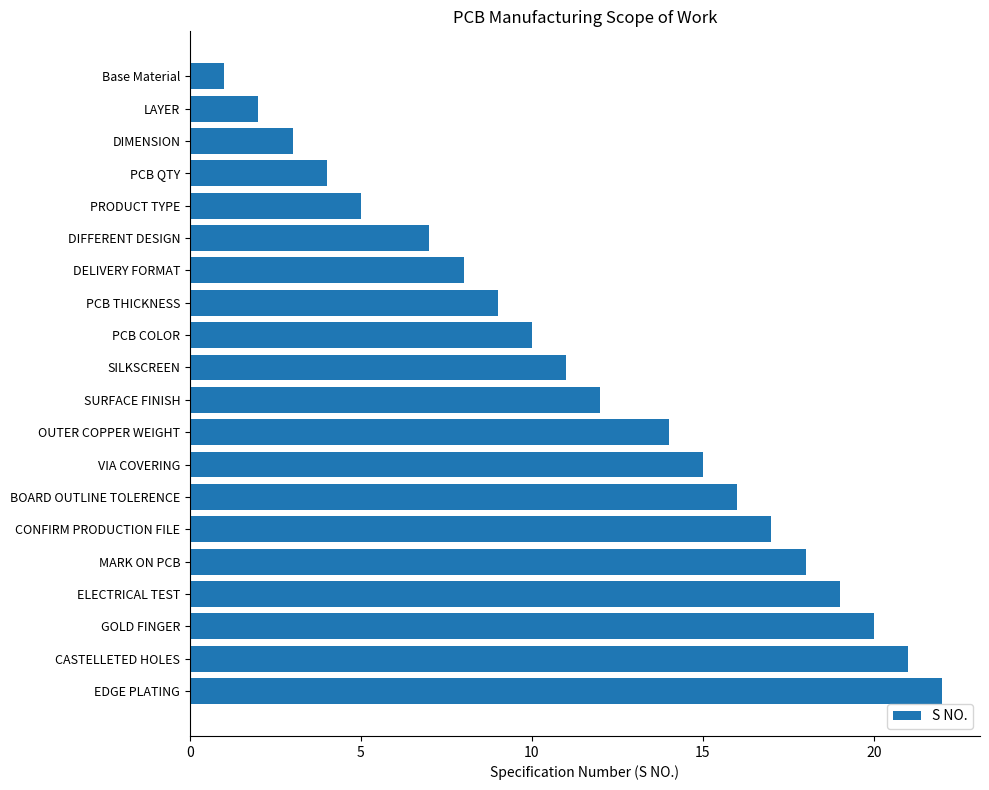

Reading bottom to top, transcribe all the data shown in this chart.

EDGE PLATING=22	CASTELLETED HOLES=21	GOLD FINGER=20	ELECTRICAL TEST=19	MARK ON PCB=18	CONFIRM PRODUCTION FILE=17	BOARD OUTLINE TOLERENCE=16	VIA COVERING=15	OUTER COPPER WEIGHT=14	SURFACE FINISH=12	SILKSCREEN=11	PCB COLOR=10	PCB THICKNESS=9	DELIVERY FORMAT=8	DIFFERENT DESIGN=7	PRODUCT TYPE=5	PCB QTY=4	DIMENSION=3	LAYER=2	Base Material=1